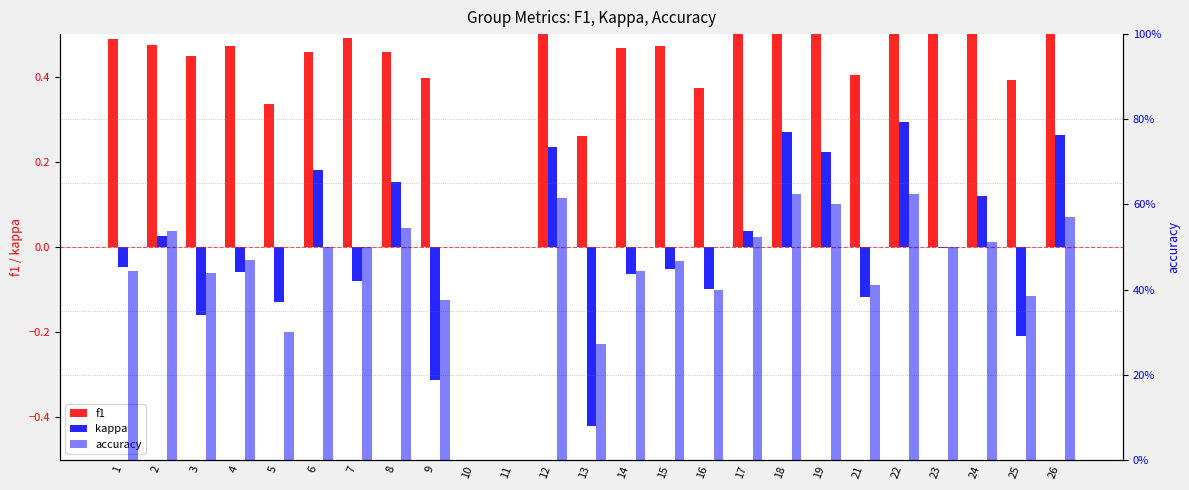

What is the difference between the highest and lowest values at 25?

0.6